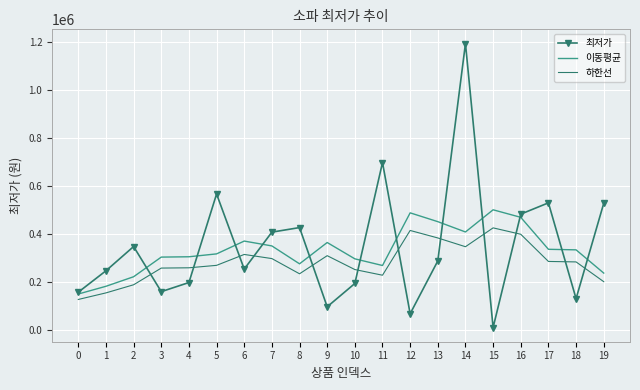

List the series in order of their peak value, highest first.

최저가, 이동평균, 하한선